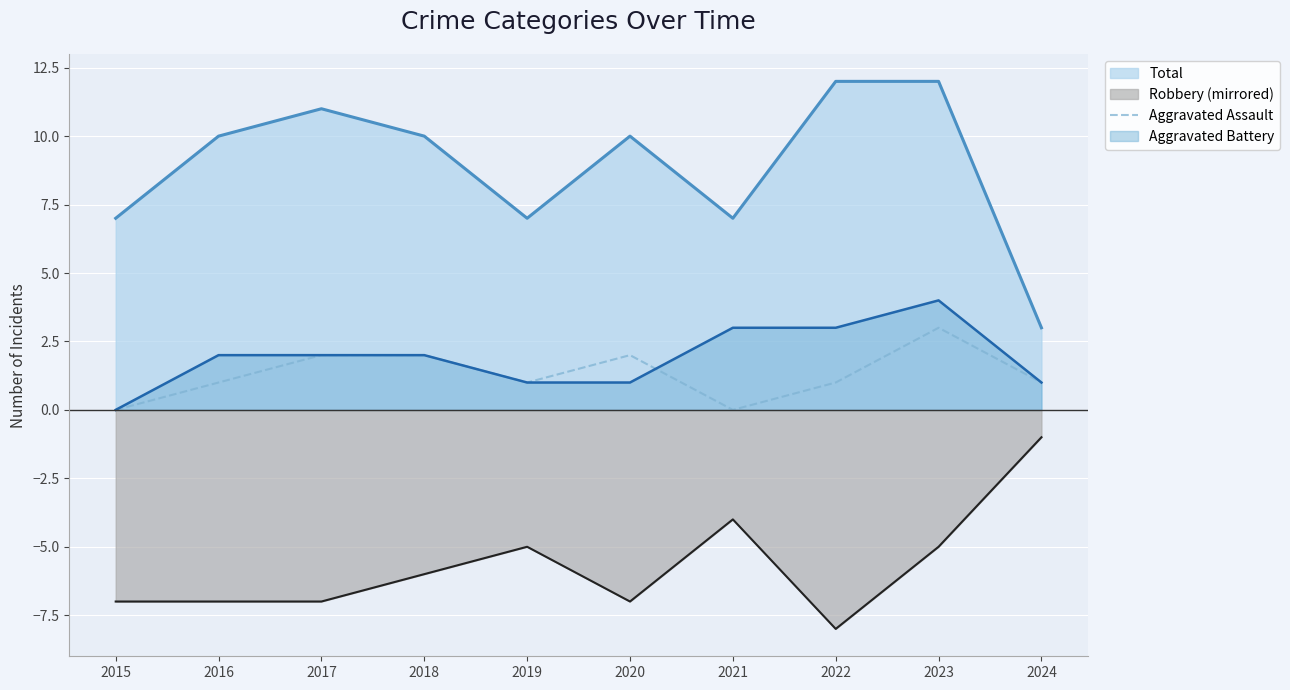

How many positive values are there?

8